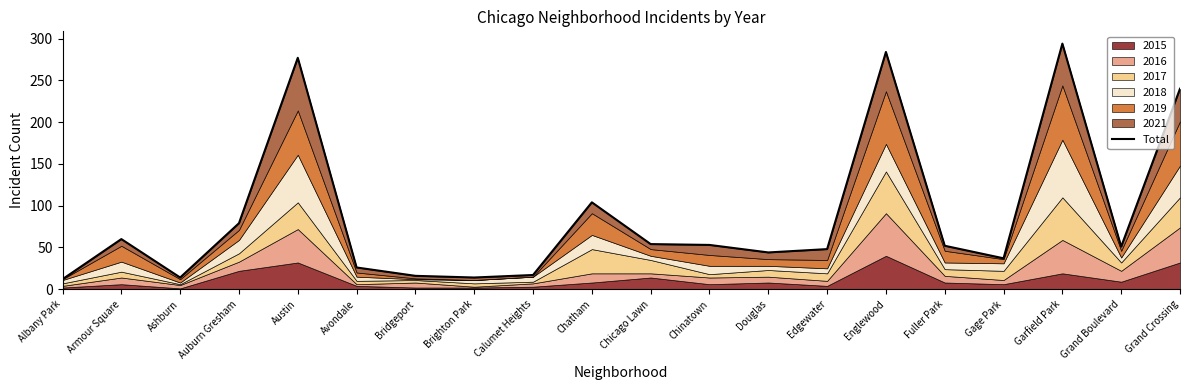

What is the minimum value shown in the chart?

12